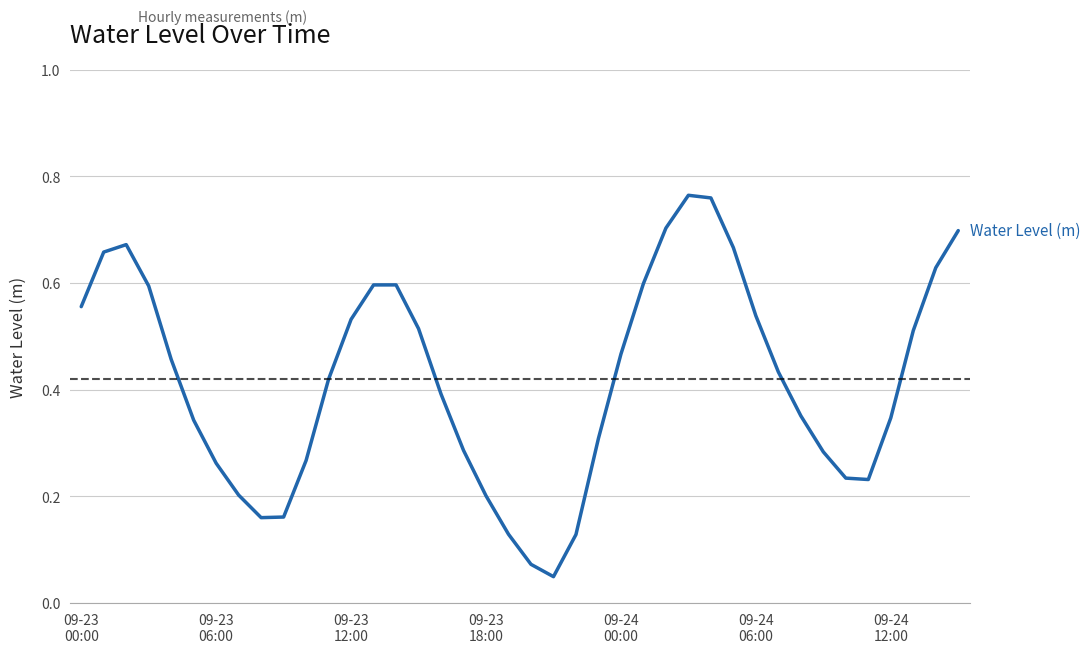

How many series are shown in this chart?

1